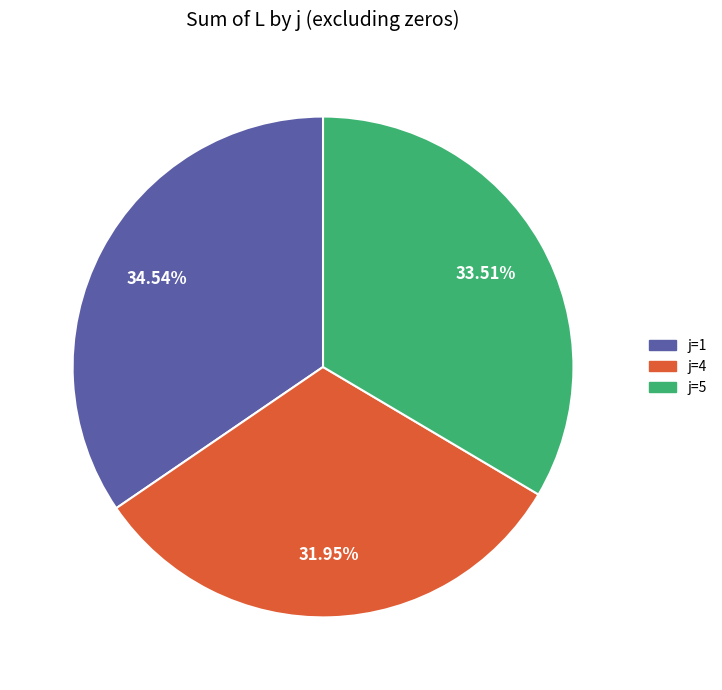

Rank the categories by value from highest to lowest.

j=1, j=5, j=4